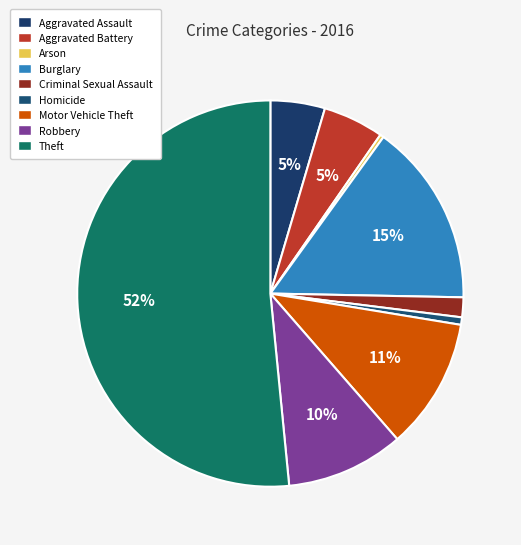

To the nearest percent, what is the average slice percentage?

11%